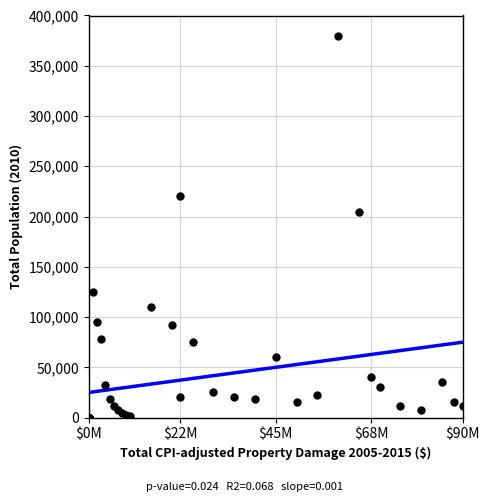

What Y value in the scatter plot is closest to 190000?

205000